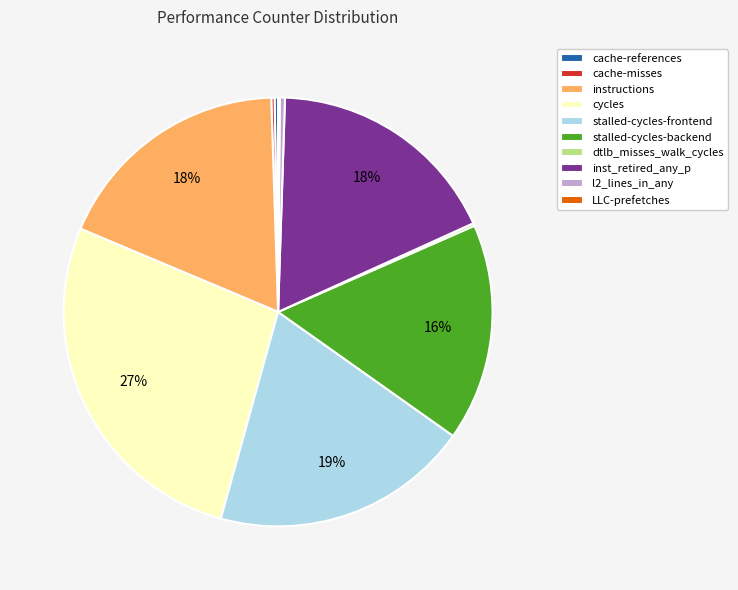

Is the sum of inst_retired_any_p and stalled-cycles-frontend greater than half?

No